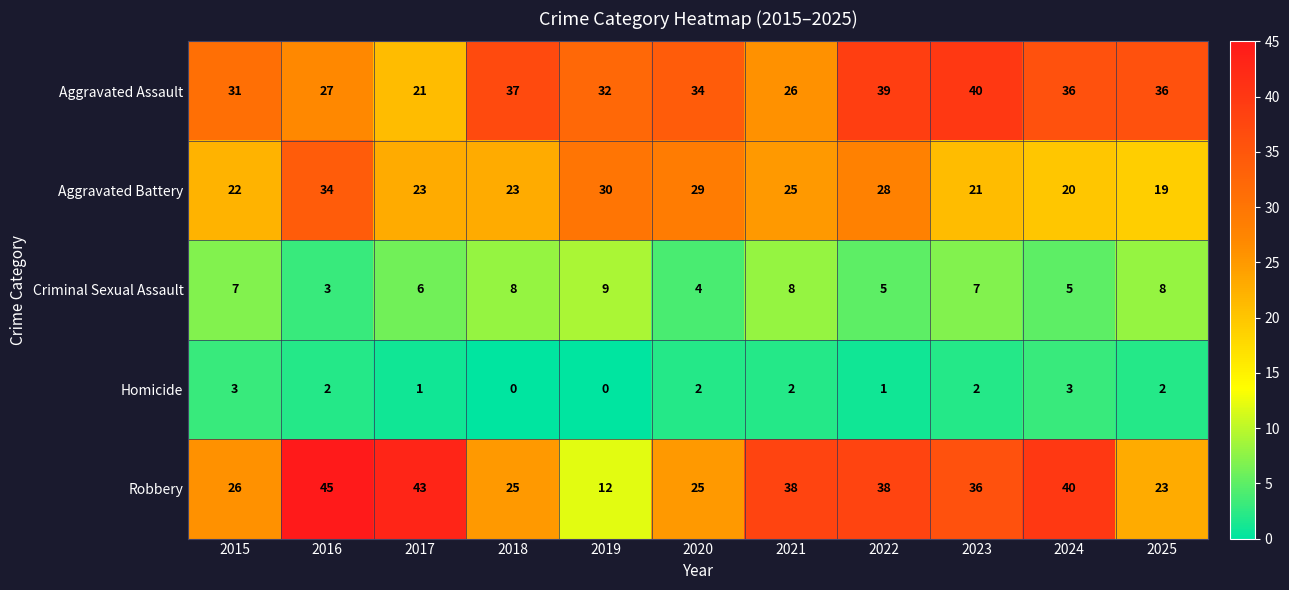

How many categories are shown in the chart?

11